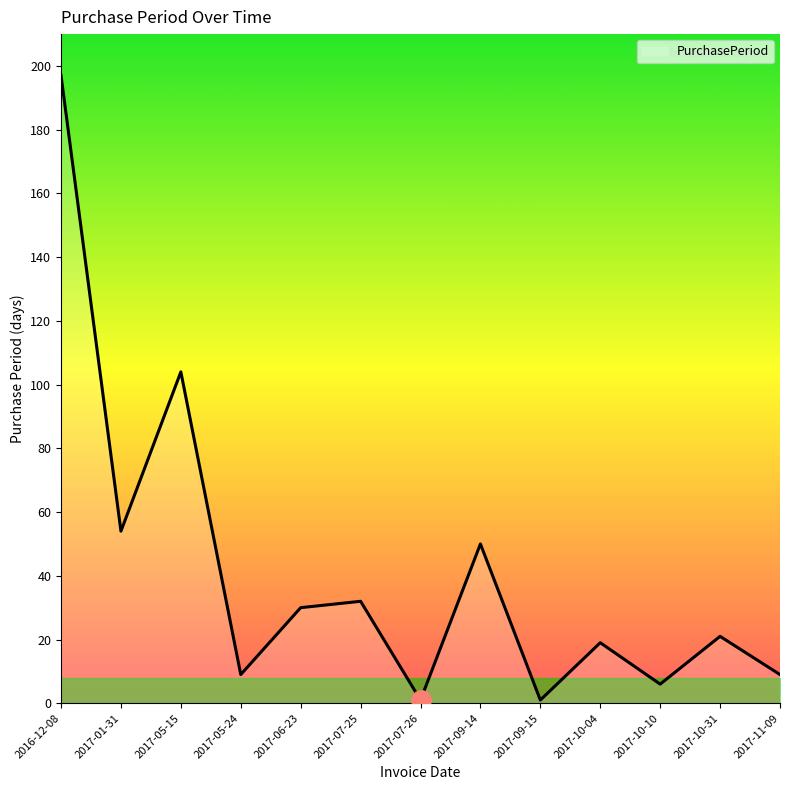

How many points are higher than both their immediate neighbors (excluding endpoints)?

5